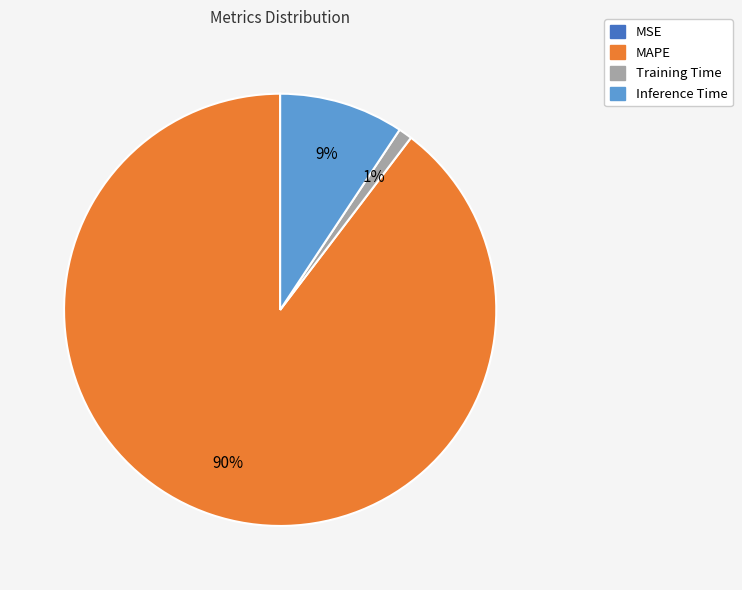

Which slice is the largest?

MAPE